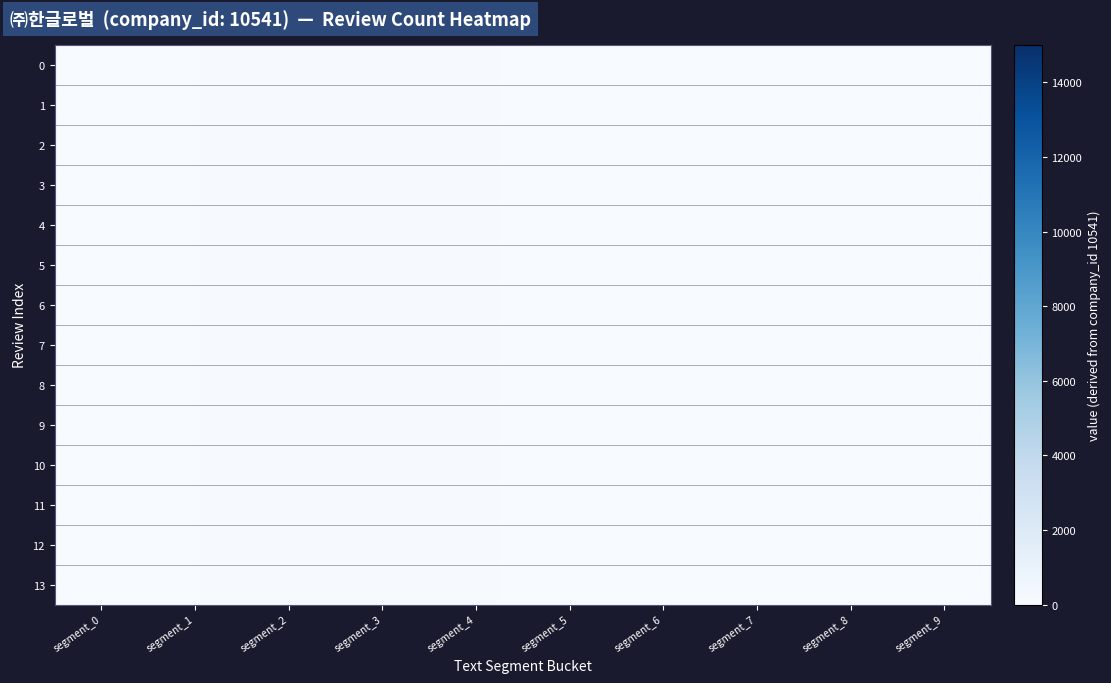

What is the minimum value shown in the chart?

27